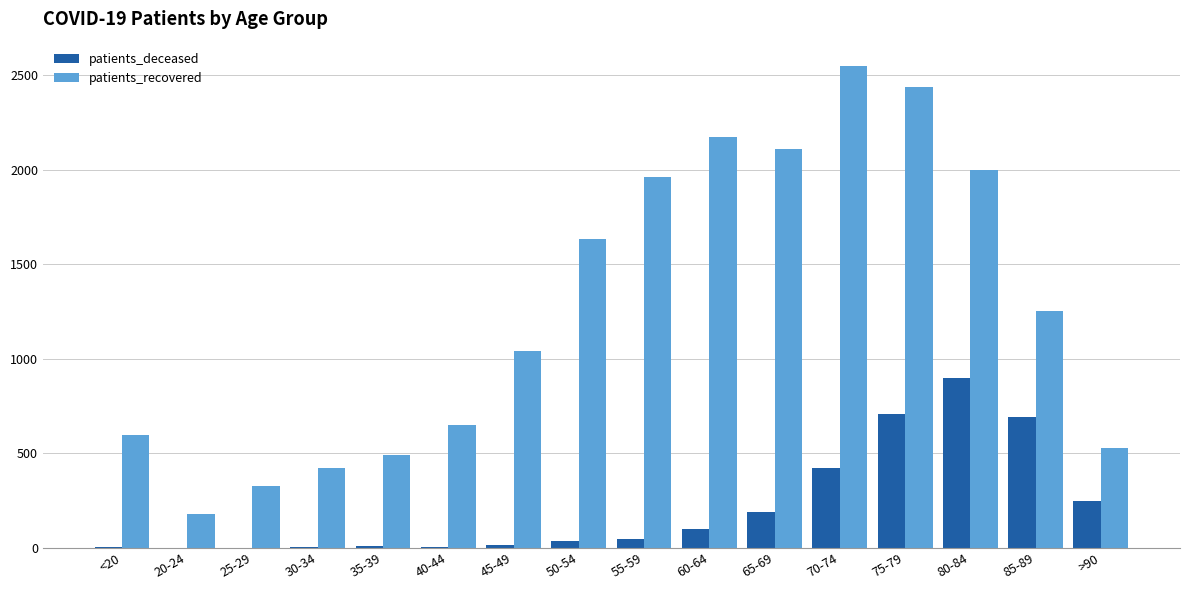

At which category does the chart reach its peak across all series?

70-74